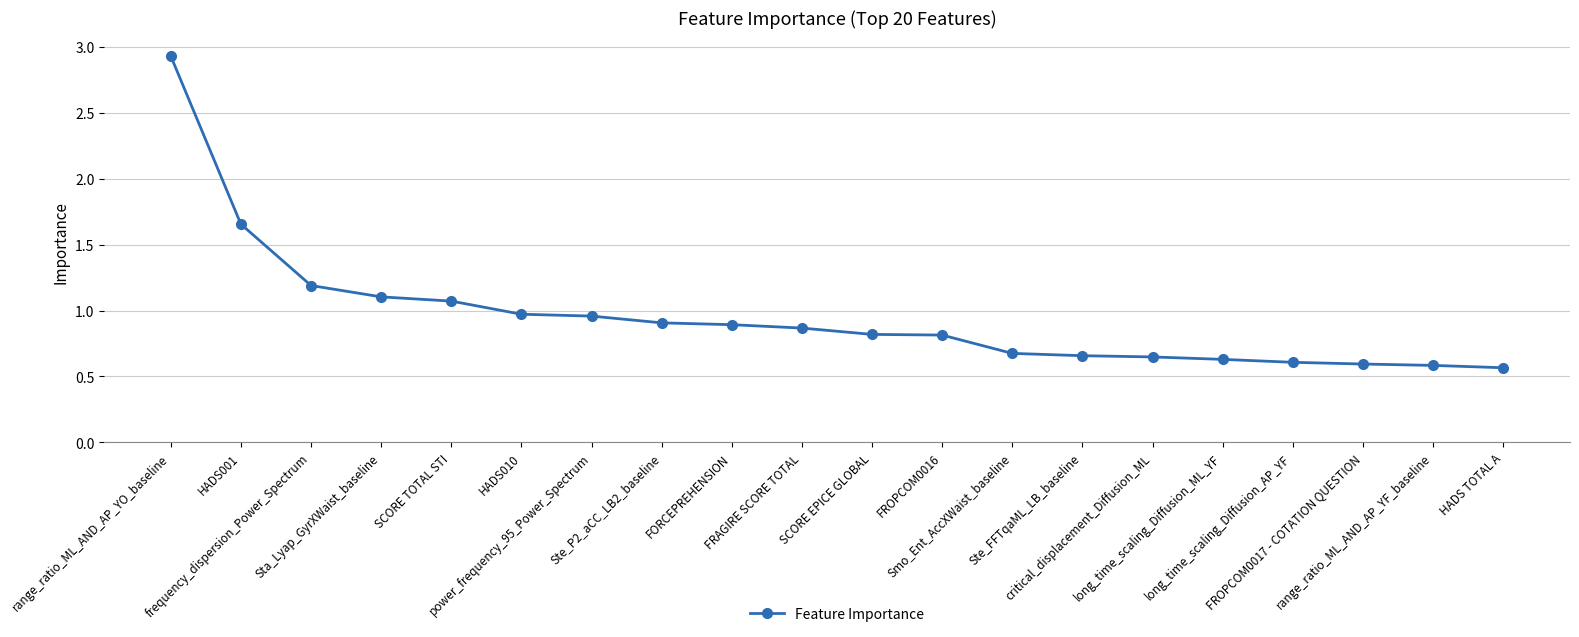

What is the sum of all values?

19.1